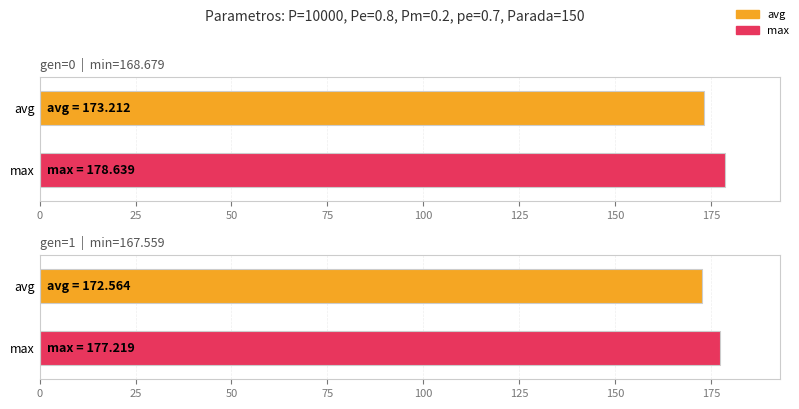

Reading right to left, what are all the values shown in this chart?

min: gen=1=167.6	gen=0=168.7
max: gen=1=177.2	gen=0=178.6
avg: gen=1=172.6	gen=0=173.2